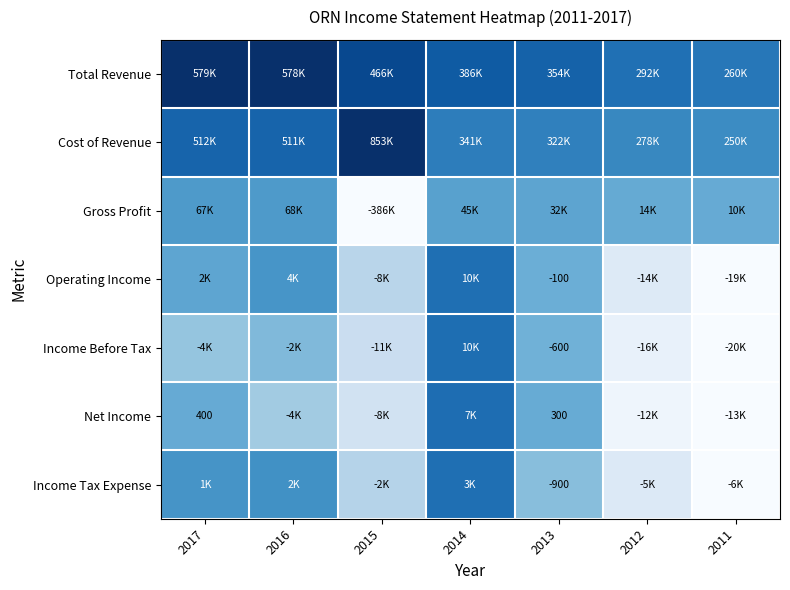

At which category does the chart reach its peak across all series?

2017